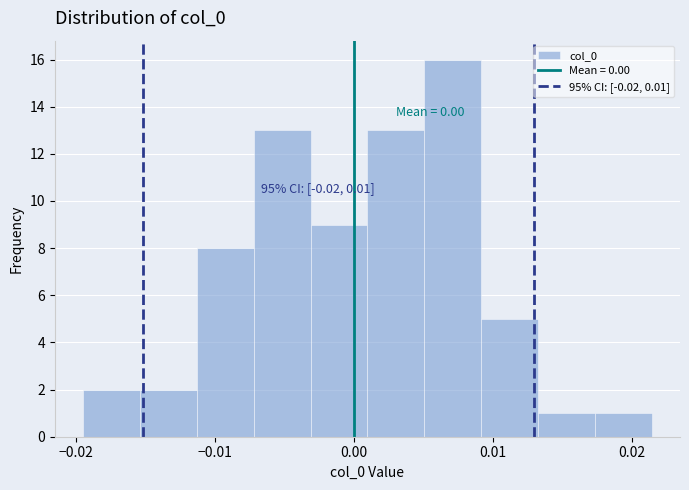

Which range on the x-axis has the tallest bar?

0.005 to 0.009